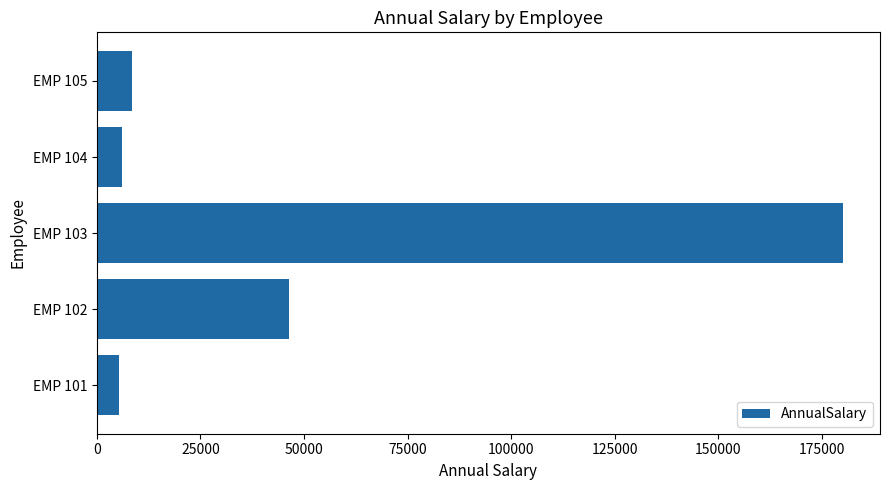

The value at EMP 105 is 8400.0. True or false?

True